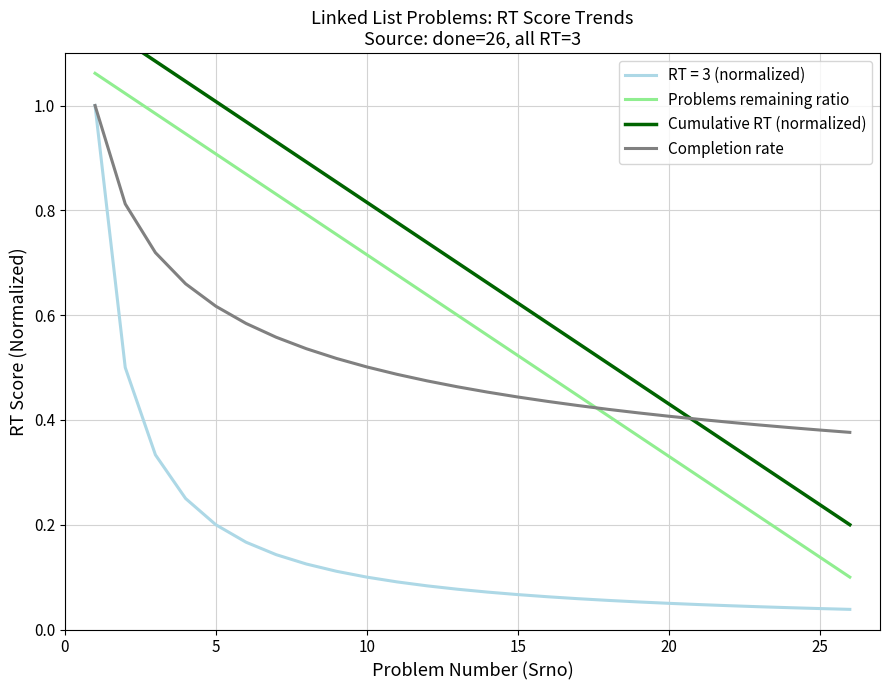

The Completion rate series shows 0.5 at 10. True or false?

True